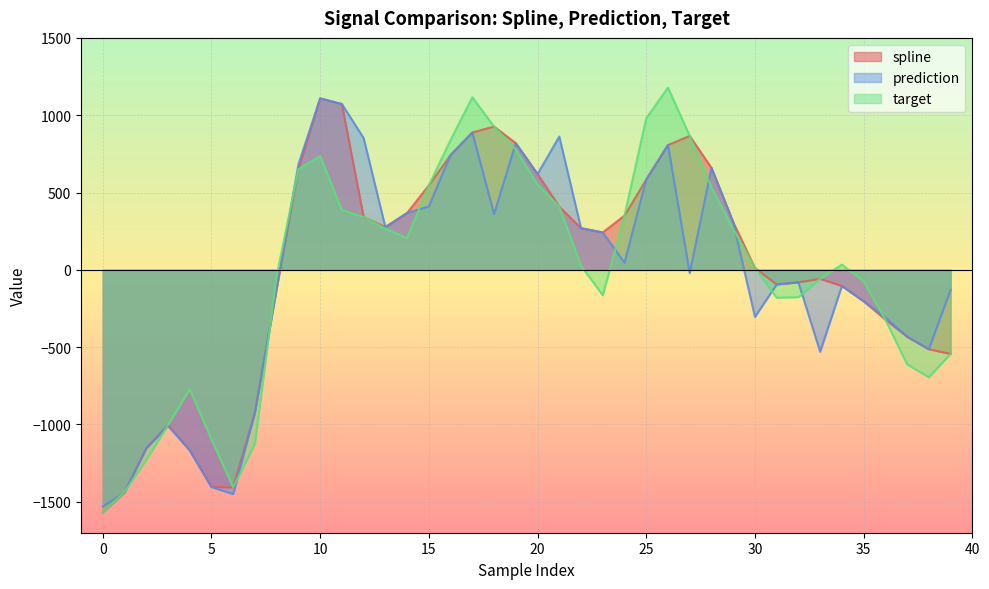

How many lines are shown in the chart?

3